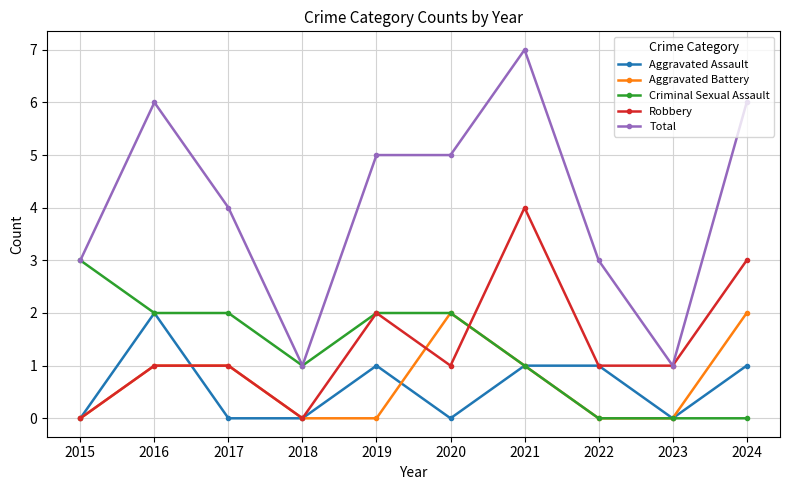

Reading left to right, list all the values displayed in this chart.

Aggravated Assault: 0	2	0	0	1	0	1	1	0	1
Aggravated Battery: 0	1	1	0	0	2	1	0	0	2
Criminal Sexual Assault: 3	2	2	1	2	2	1	0	0	0
Robbery: 0	1	1	0	2	1	4	1	1	3
Total: 3	6	4	1	5	5	7	3	1	6